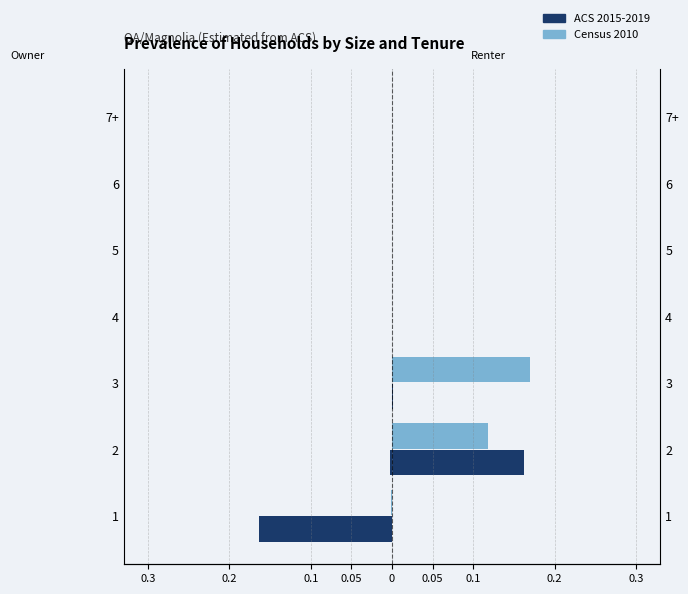

Rank the series by their average value, from lowest to highest.

Owner ACS 2015-2019, Owner Census 2010, Renter ACS 2015-2019, Renter Census 2010